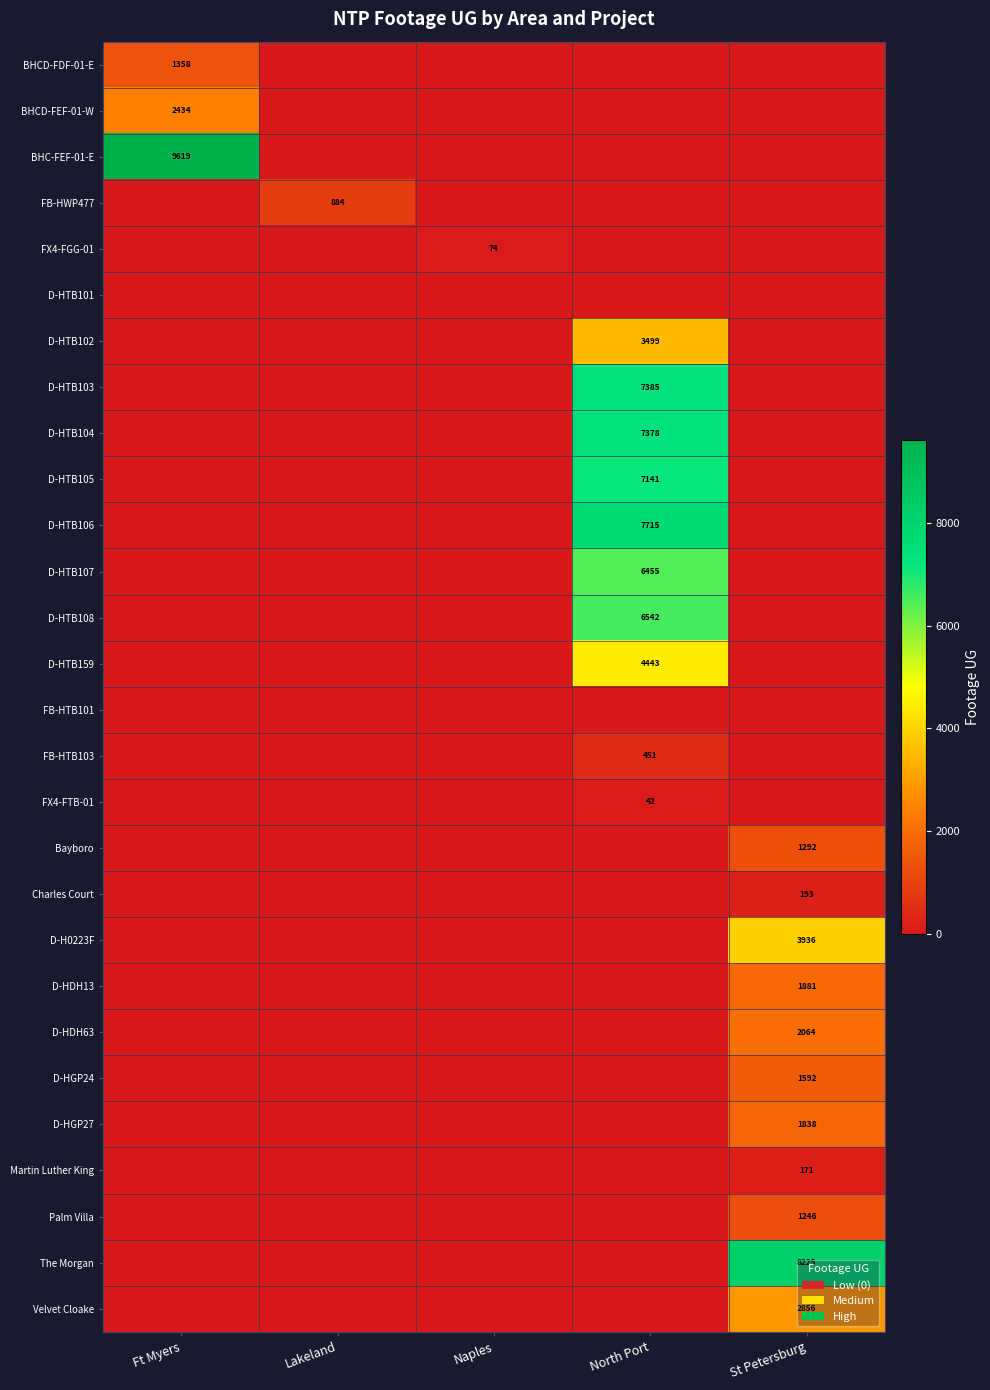

The value of D-HTB103 at North Port is 11890. True or false?

False